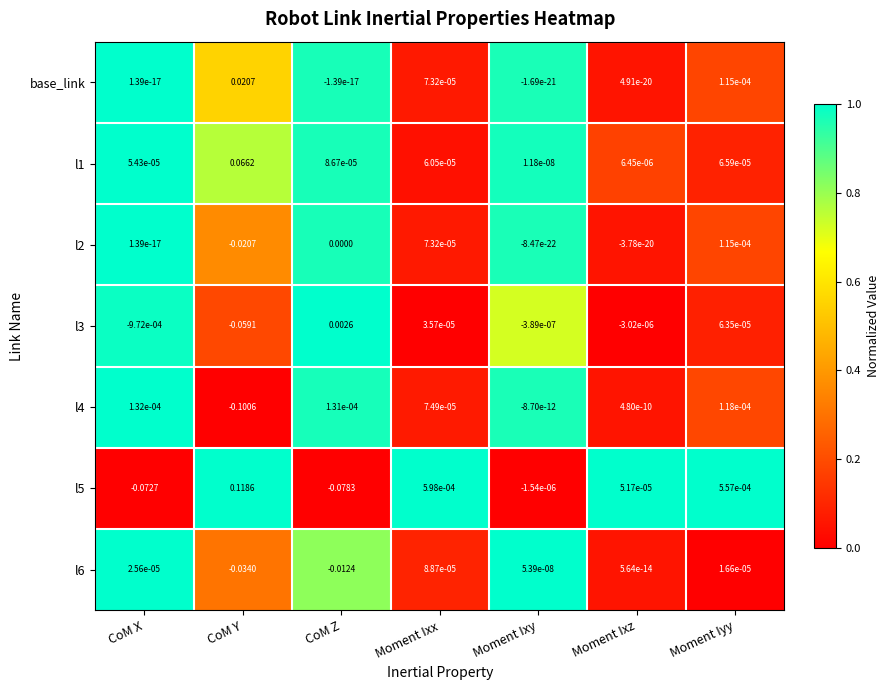

Which series has the largest total across all categories?

l1